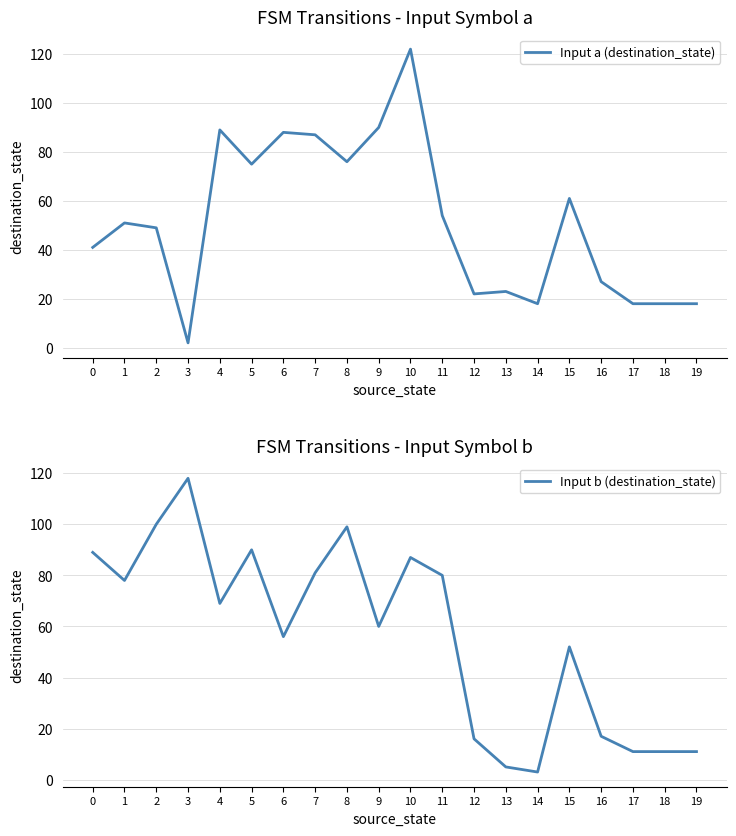

Does the chart display data point markers on the line(s)?

No